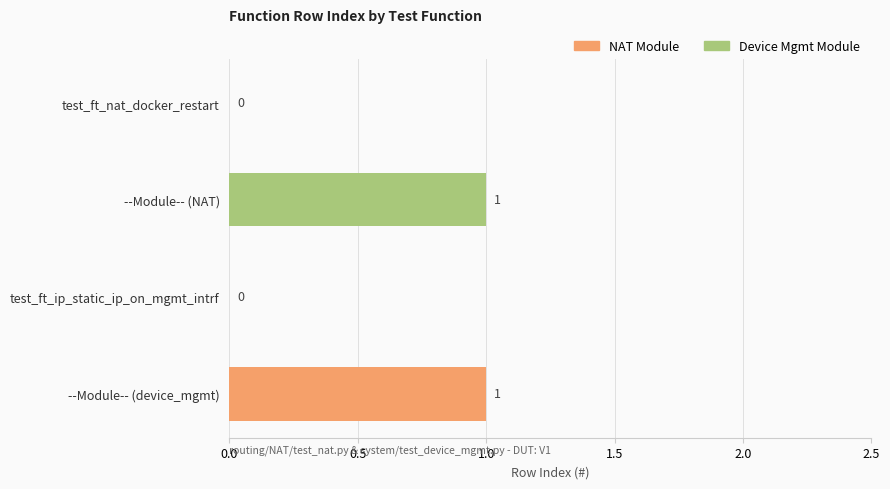

The chart shows a value of -1 at test_ft_ip_static_ip_on_mgmt_intrf. True or false?

False